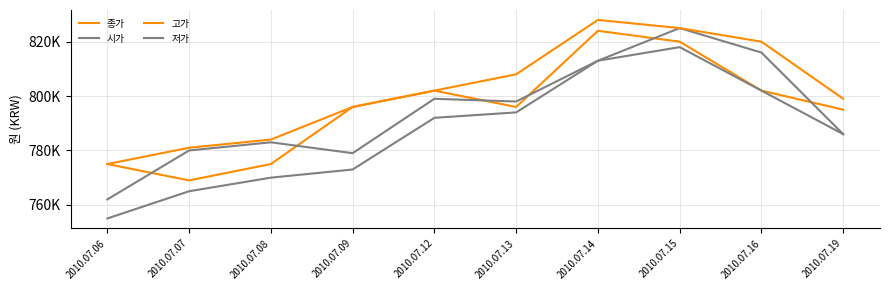

True or false: 시가 has a value of 799000 at 2010.07.12.

True